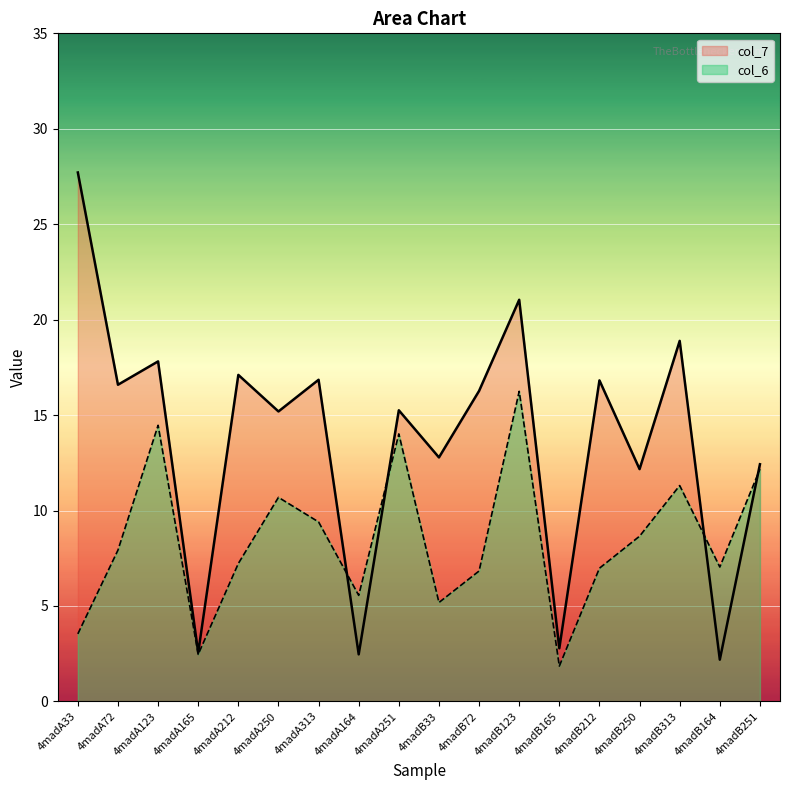

What is the difference between the col_7 values at 4madB164 and 4madA164?

0.3